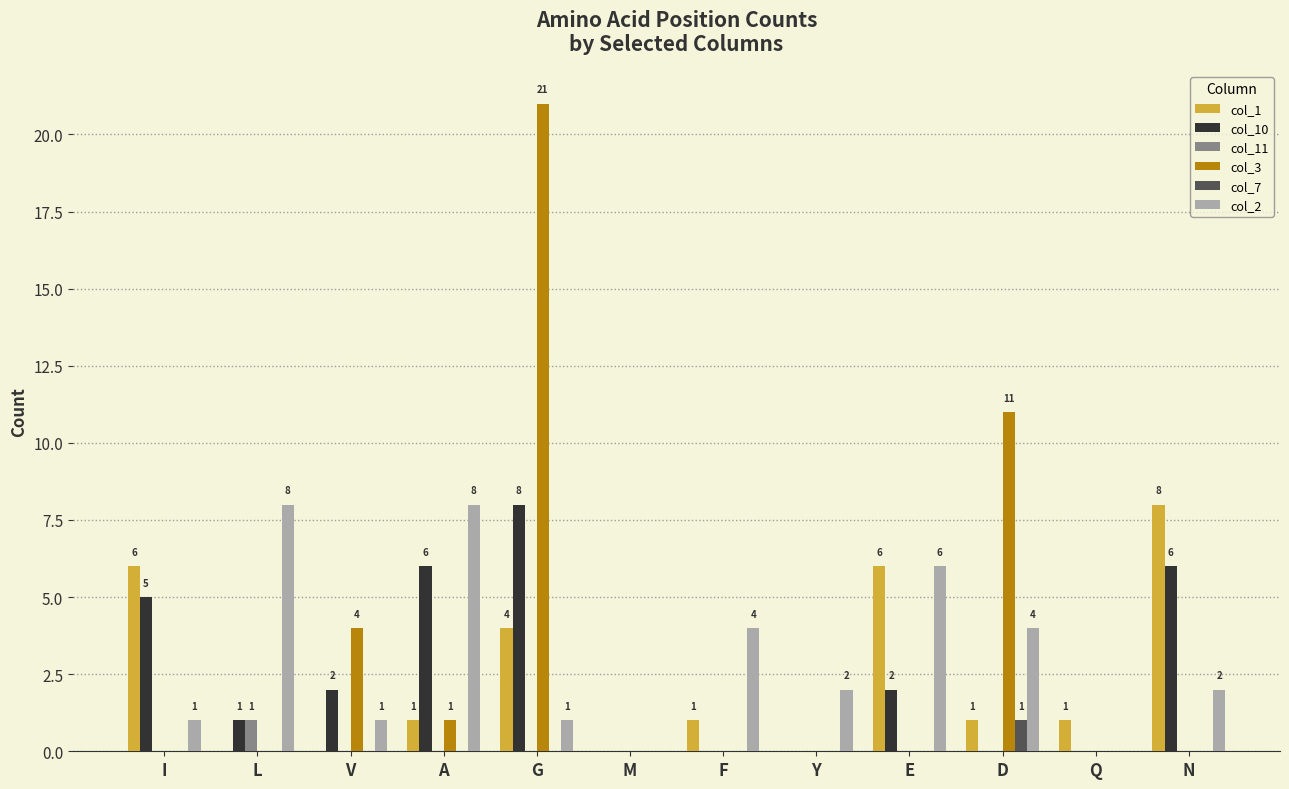

What is the difference between the col_1 values at D and V?

1